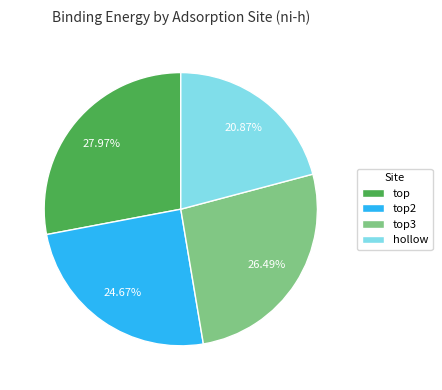

How many slices are in this pie chart?

4